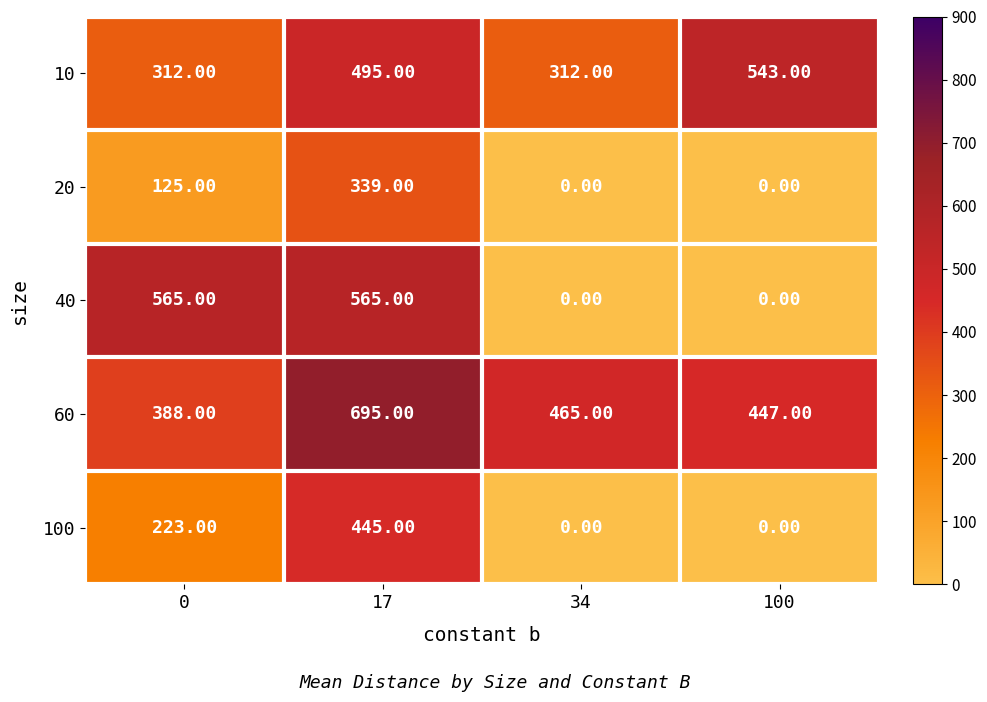

What is the spread (max minus min) of values at 0?

440